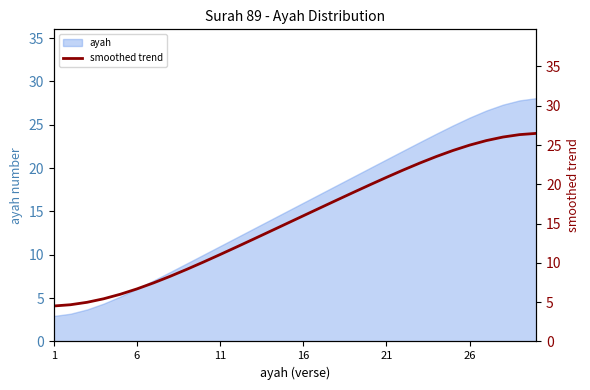

Is it true that ayah equals 11.5 at 21?

False